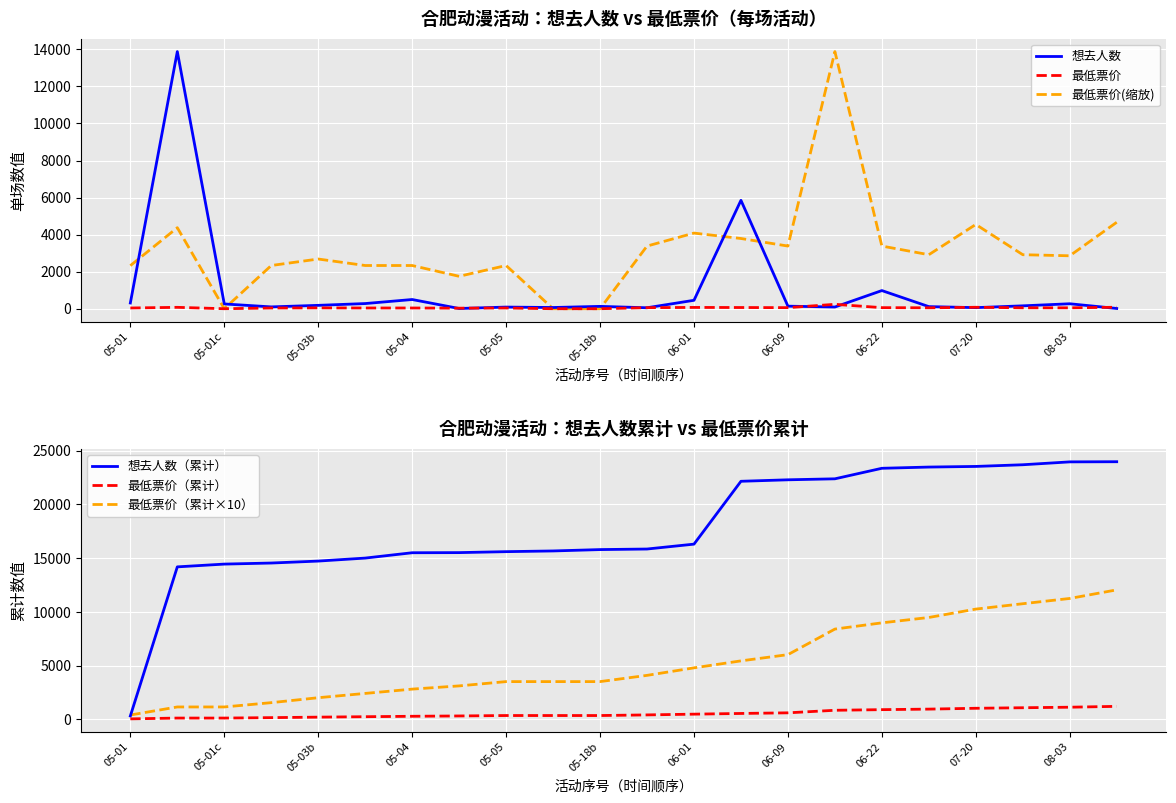

The 想去人数（累计） series shows 38343.6 at 15. True or false?

False